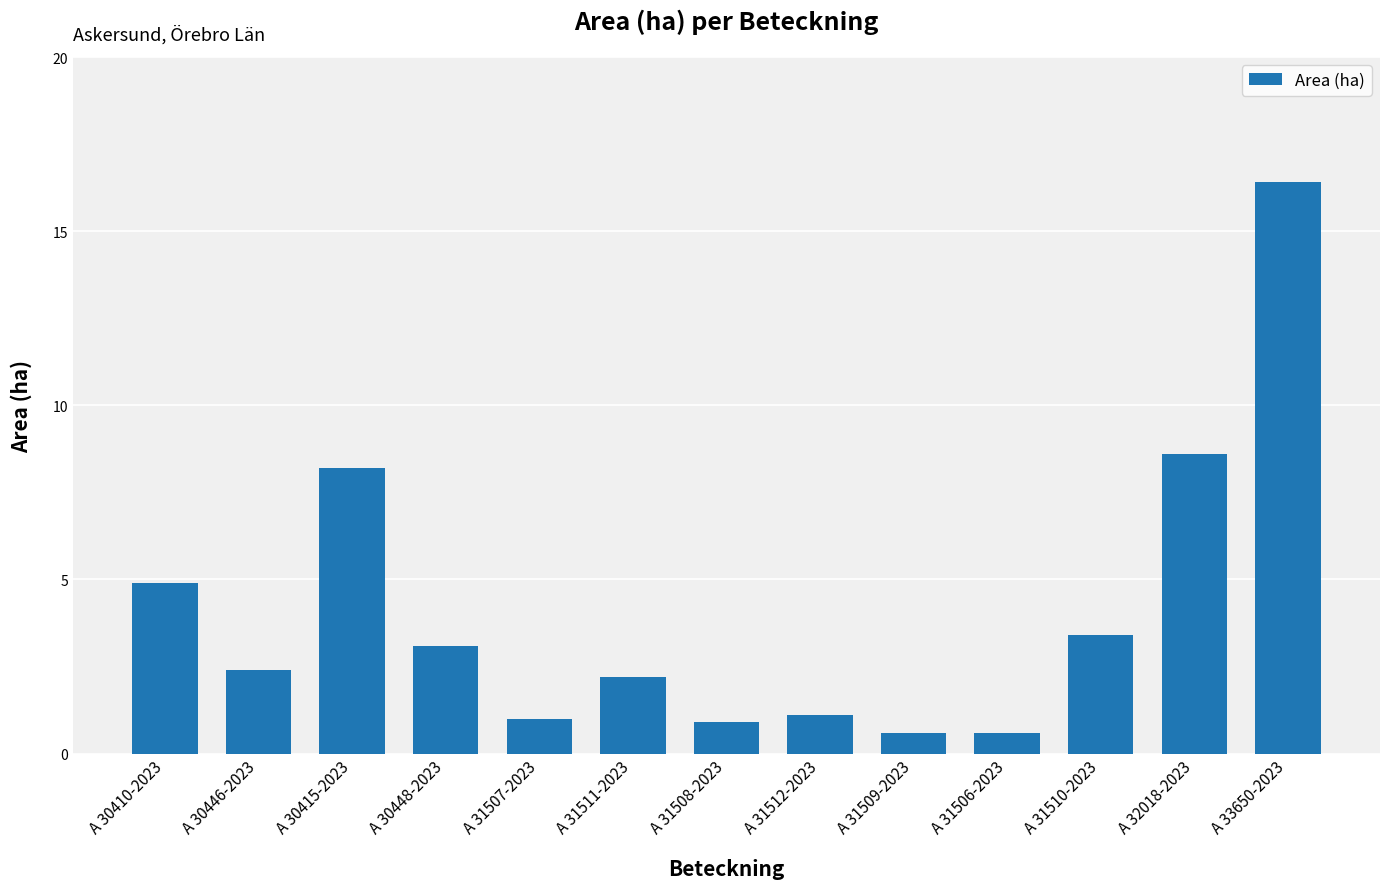

True or false: the data shows 1.7 at A 30410-2023.

False